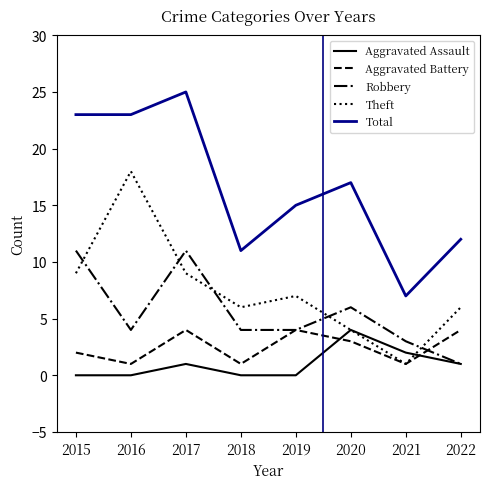

What is the spread (max minus min) of values at 2015?

23